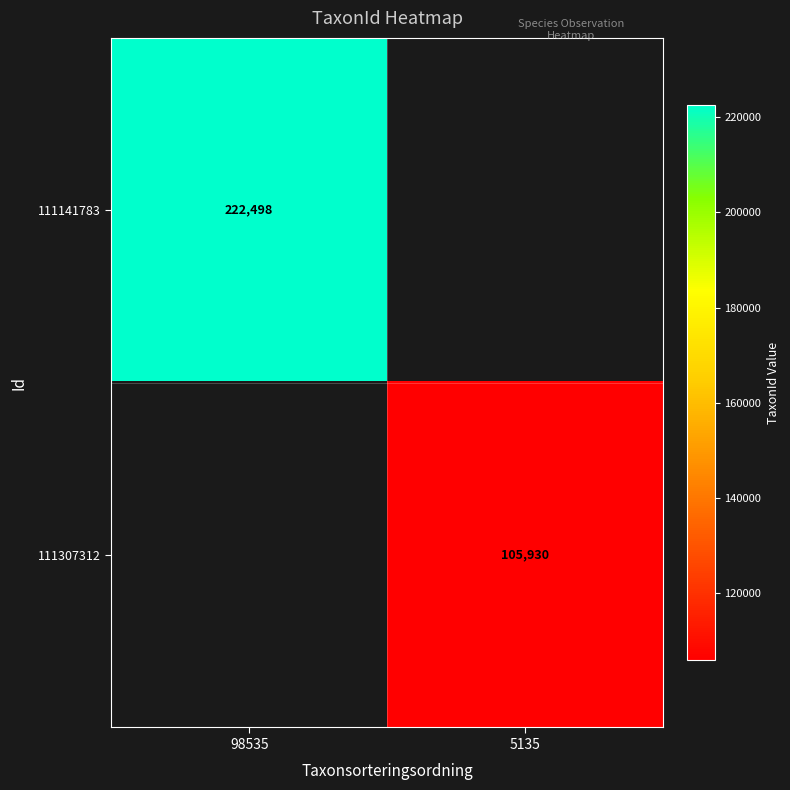

True or false: 111141783 has a value of 326234 at 98535.

False